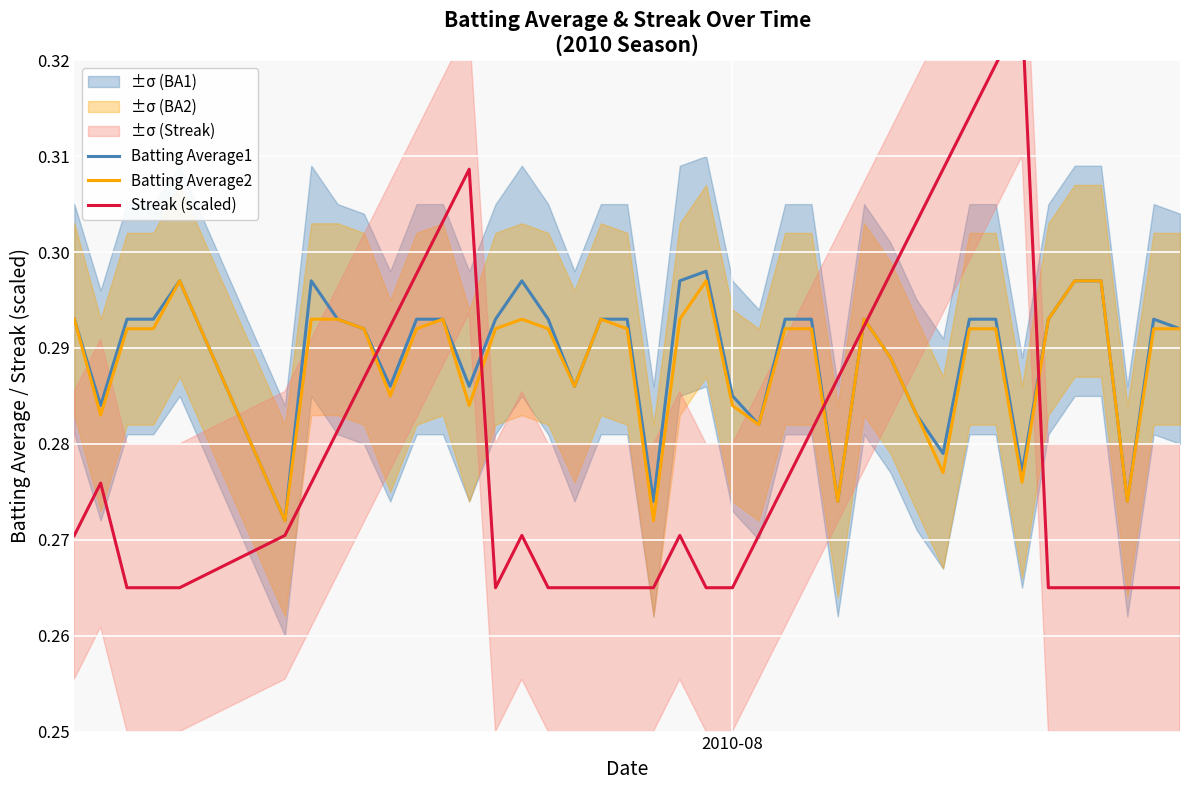

True or false: Batting Average2 and Streak (scaled) intersect in this chart.

True